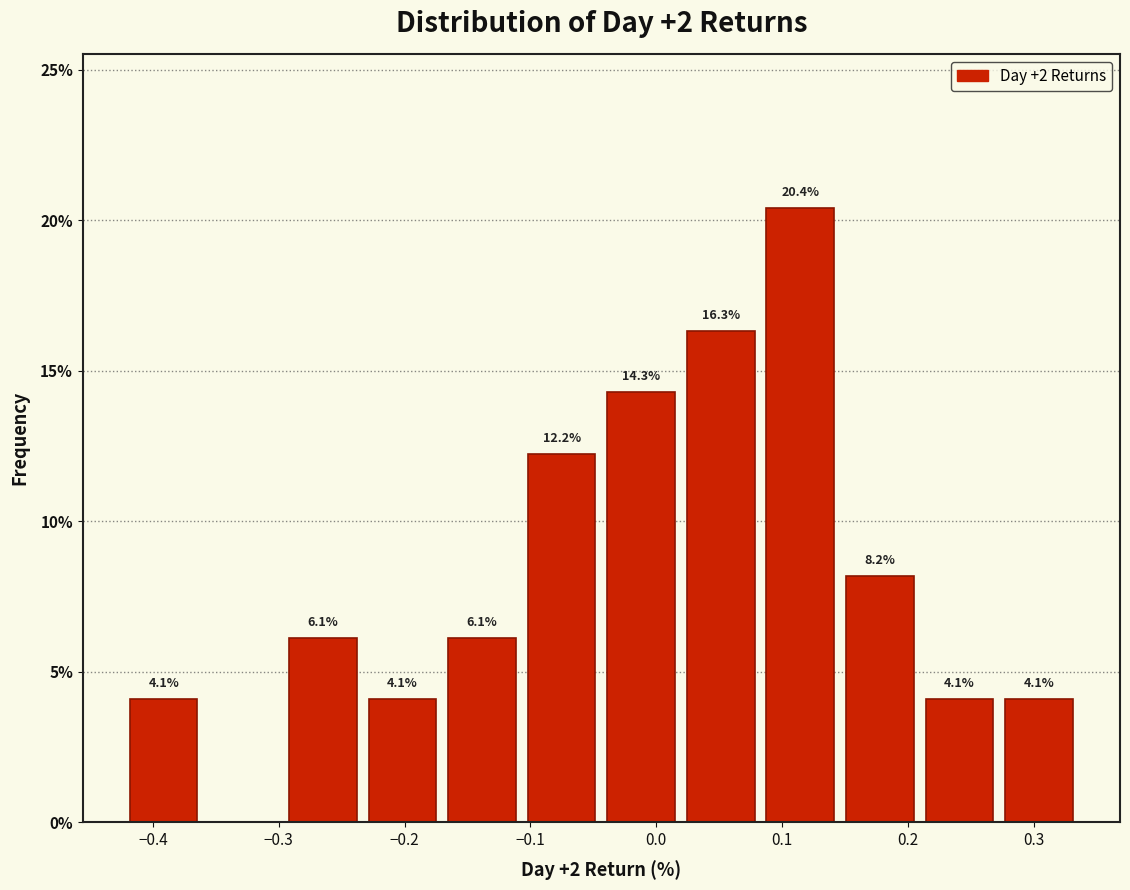

Over which range of the x-axis is the bar tallest?

0.08 to 0.15